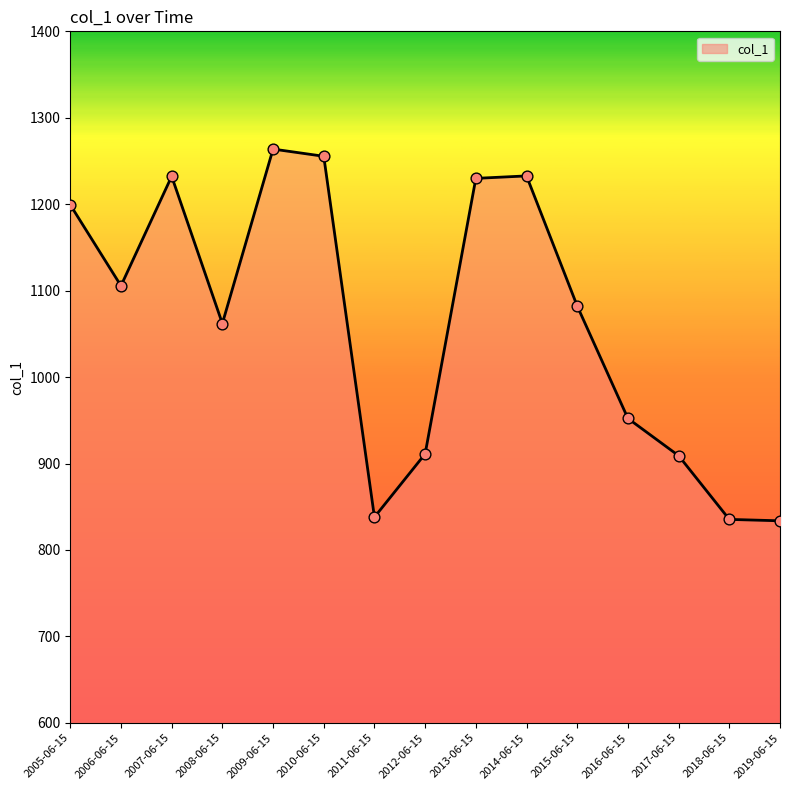

What is the ratio of the value at 2013-06-15 to the value at 2007-06-15?

1.0